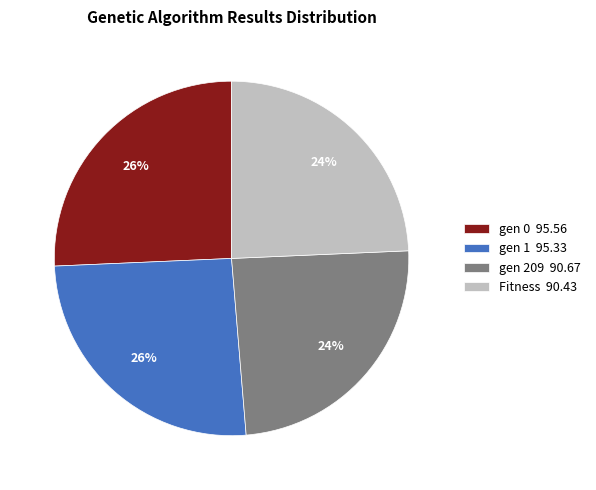

How many slices are in this pie chart?

4